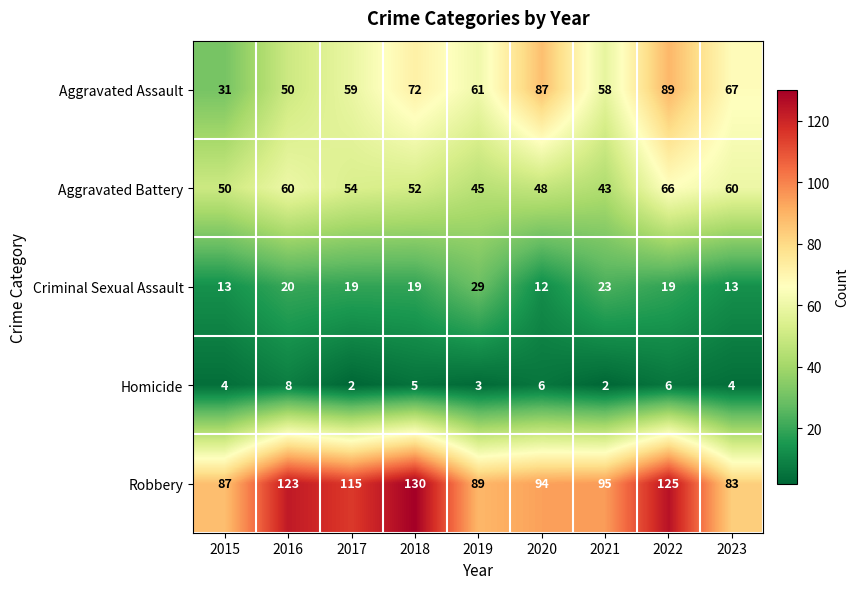

The value of Aggravated Assault at 2019 is 38. True or false?

False